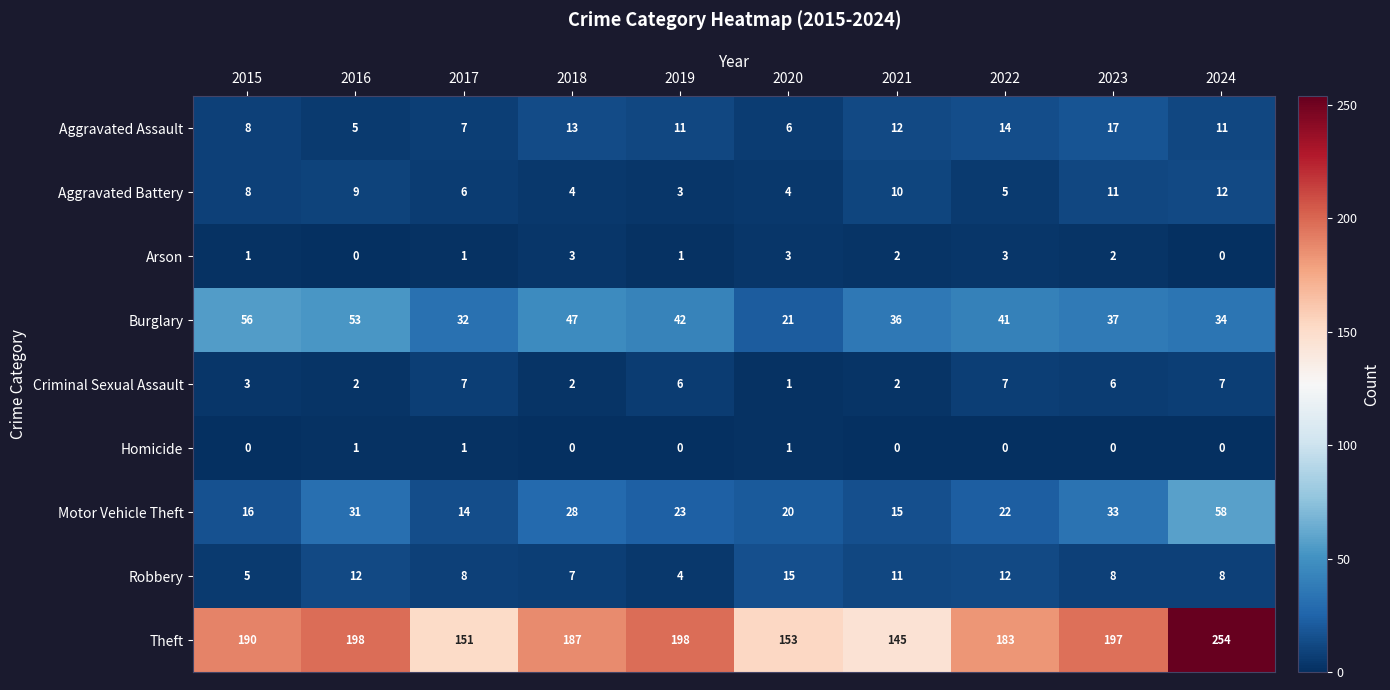

The value of Aggravated Battery at 2016 is 9. True or false?

True